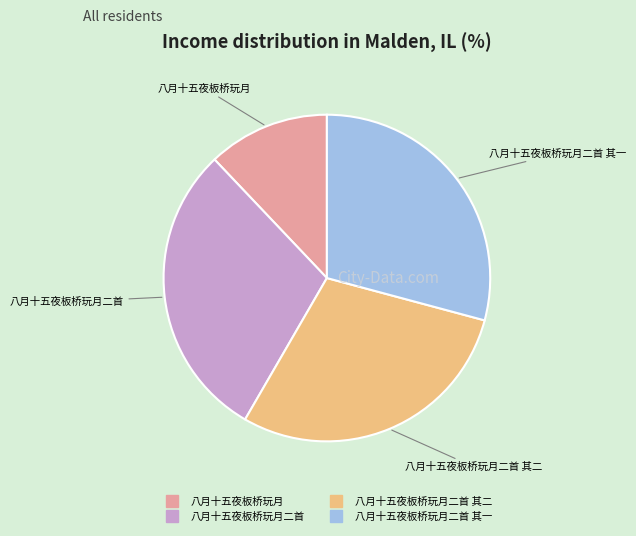

Is there any slice that represents more than half of the pie?

No